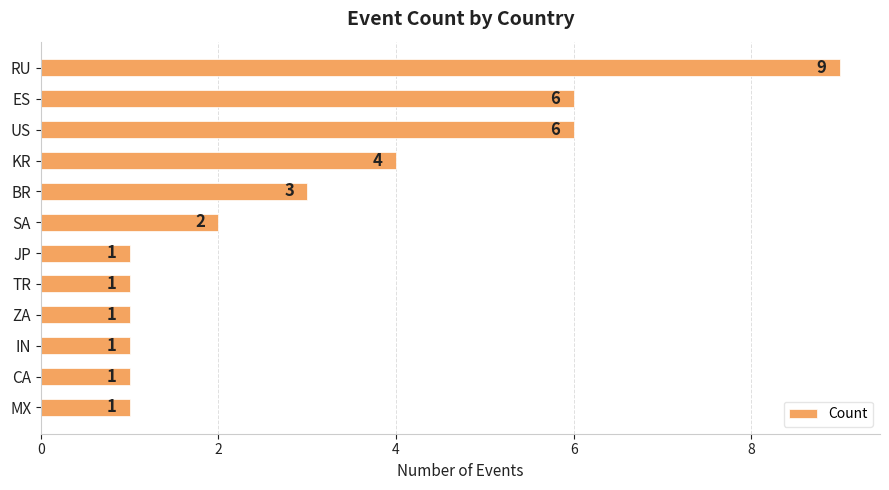

Between KR and US, which is larger?

US